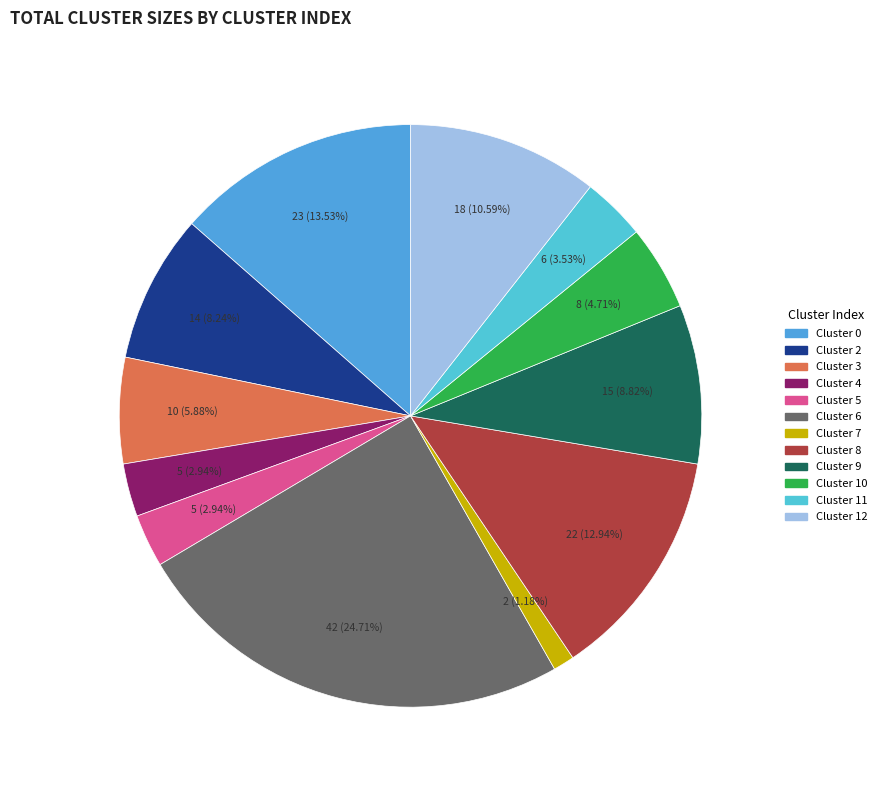

What percentage is the Cluster 7 slice, to the nearest percent?

1%